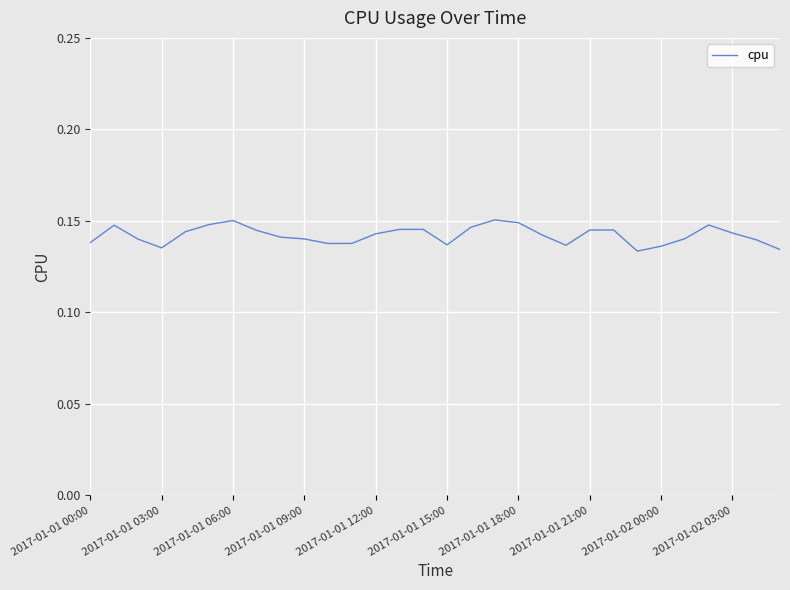

Does the chart have visible grid lines?

Yes